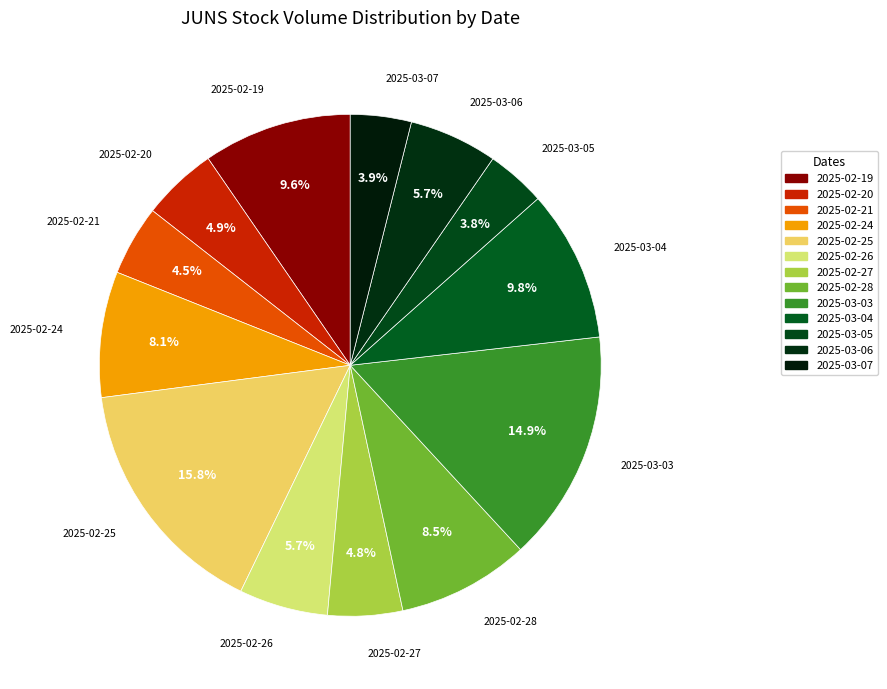

What is the change in value from 2025-02-20 to 2025-02-26?

+18200